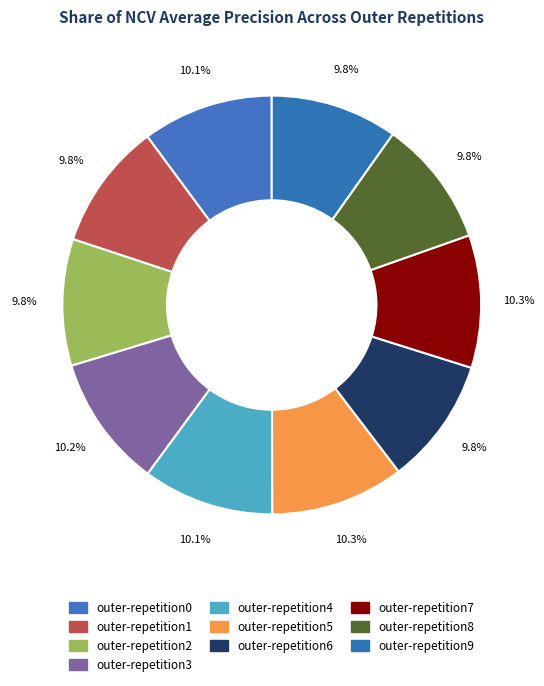

What portion of the pie excludes outer-repetition5?

89.7%